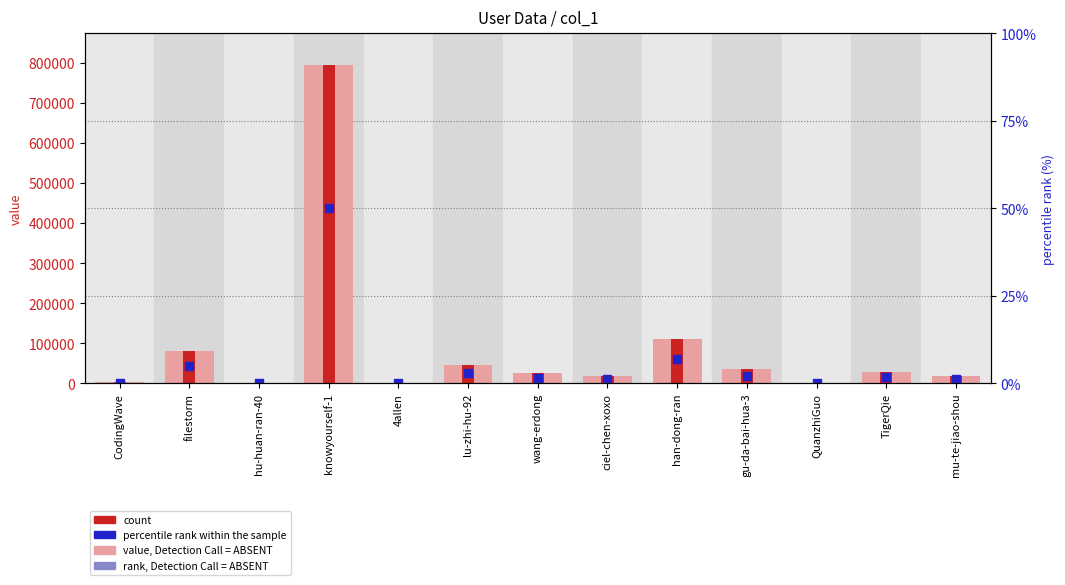

Is the value of percentile rank within the sample at ciel-chen-xoxo greater than the value of count at han-dong-ran?

No